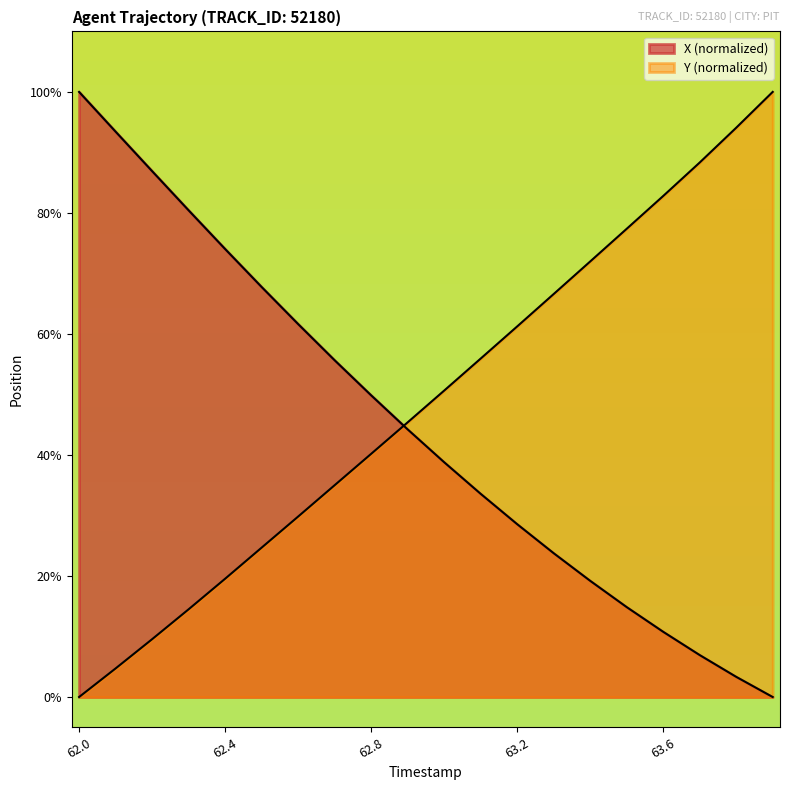

Rank the series by their maximum value, from lowest to highest.

X, Y